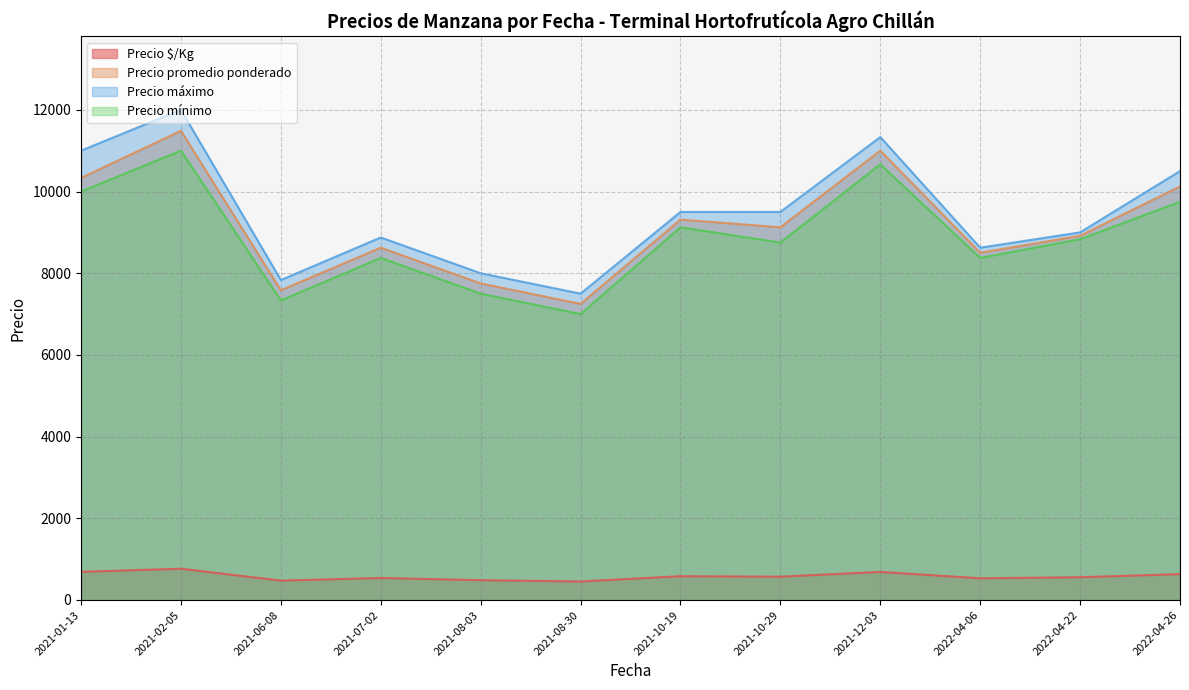

Which series changed the most between 2021-10-19 and 2021-10-29?

Precio mínimo